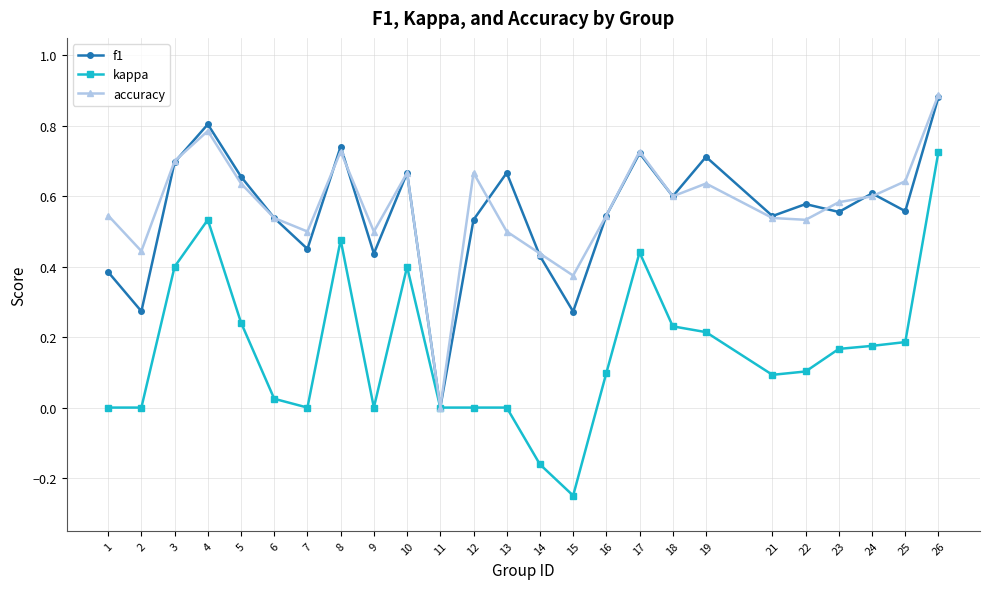

What is the sum of the f1 values at 3 and 2?

1.0